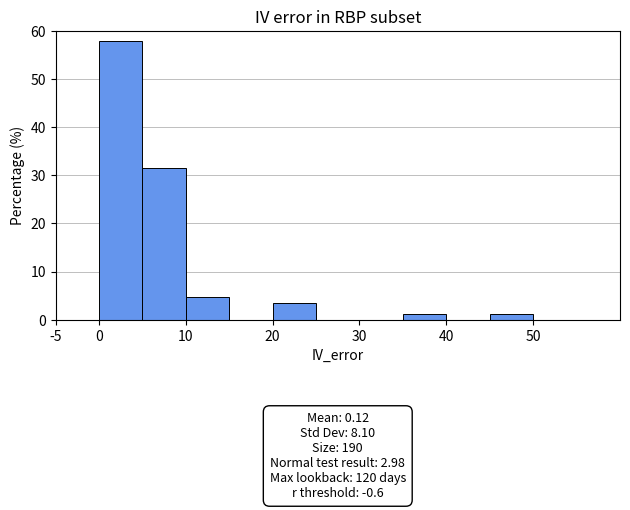

Which range on the x-axis has the tallest bar?

0 to 5